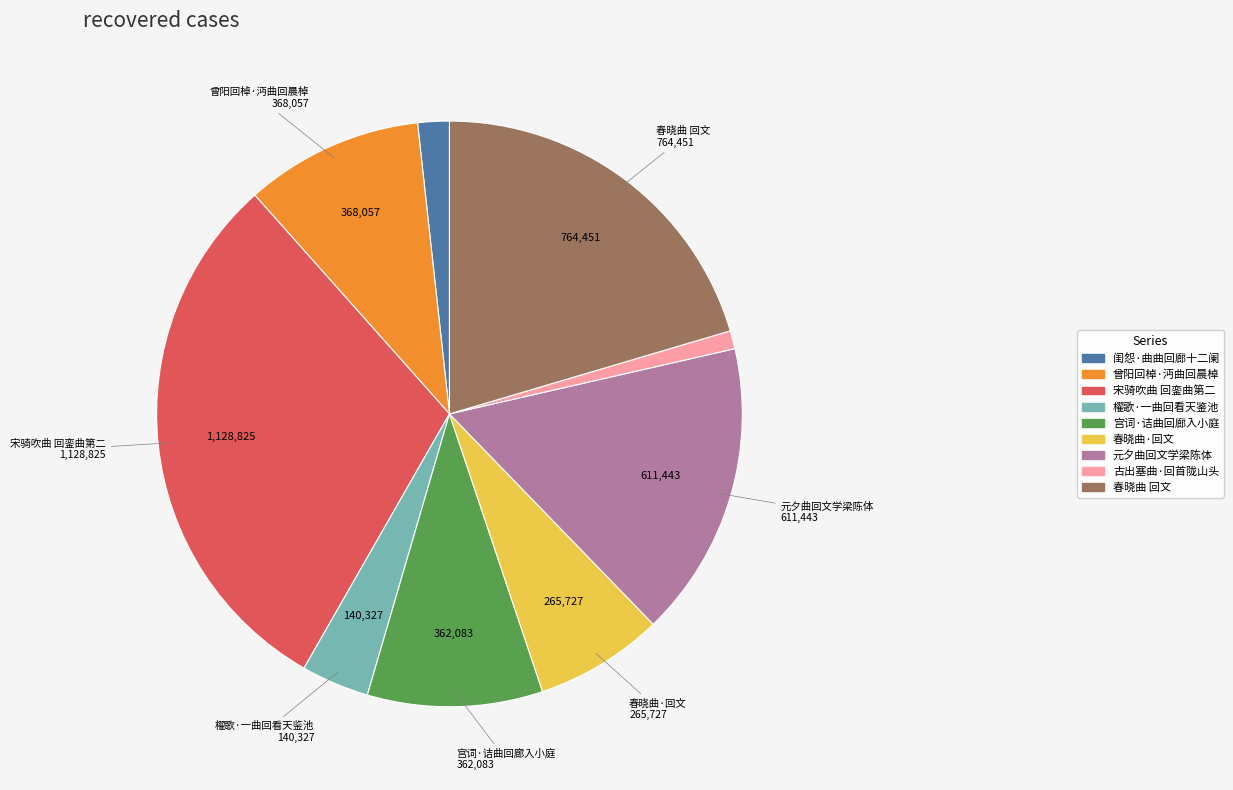

Does 宫词·诘曲回廊入小庭 represent more than half of the total?

No